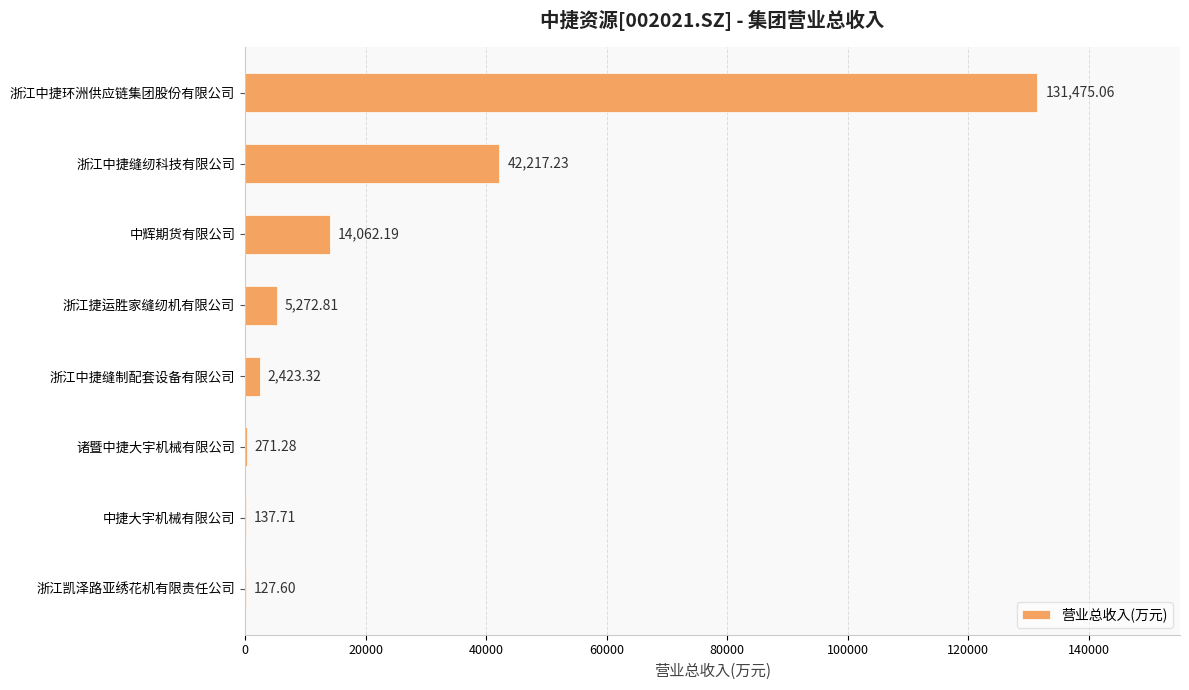

Between 浙江捷运胜家缝纫机有限公司 and 诸暨中捷大宇机械有限公司, which is larger?

浙江捷运胜家缝纫机有限公司